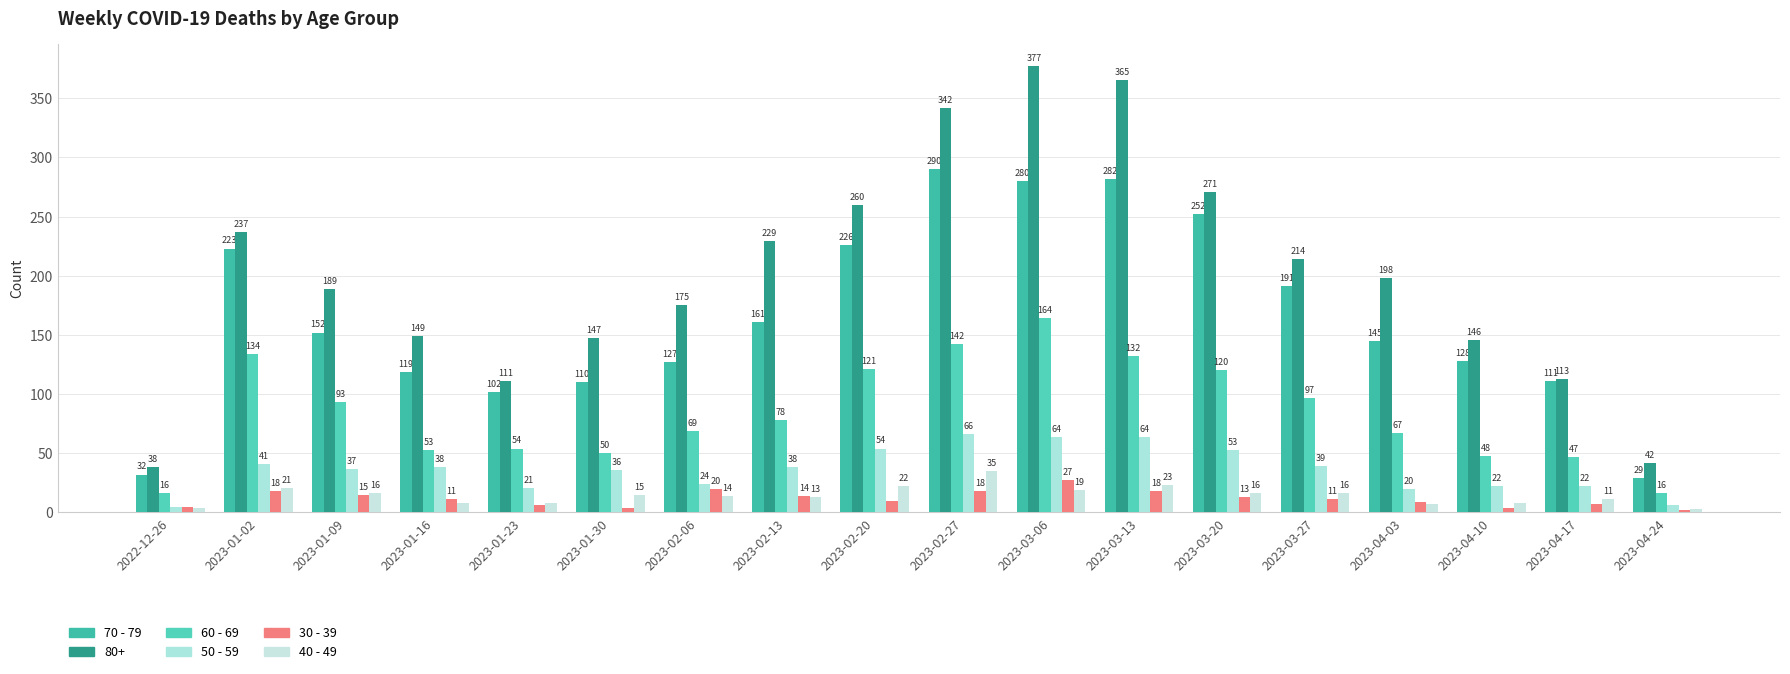

The value of 50 - 59 at 2023-03-27 is 39. True or false?

True